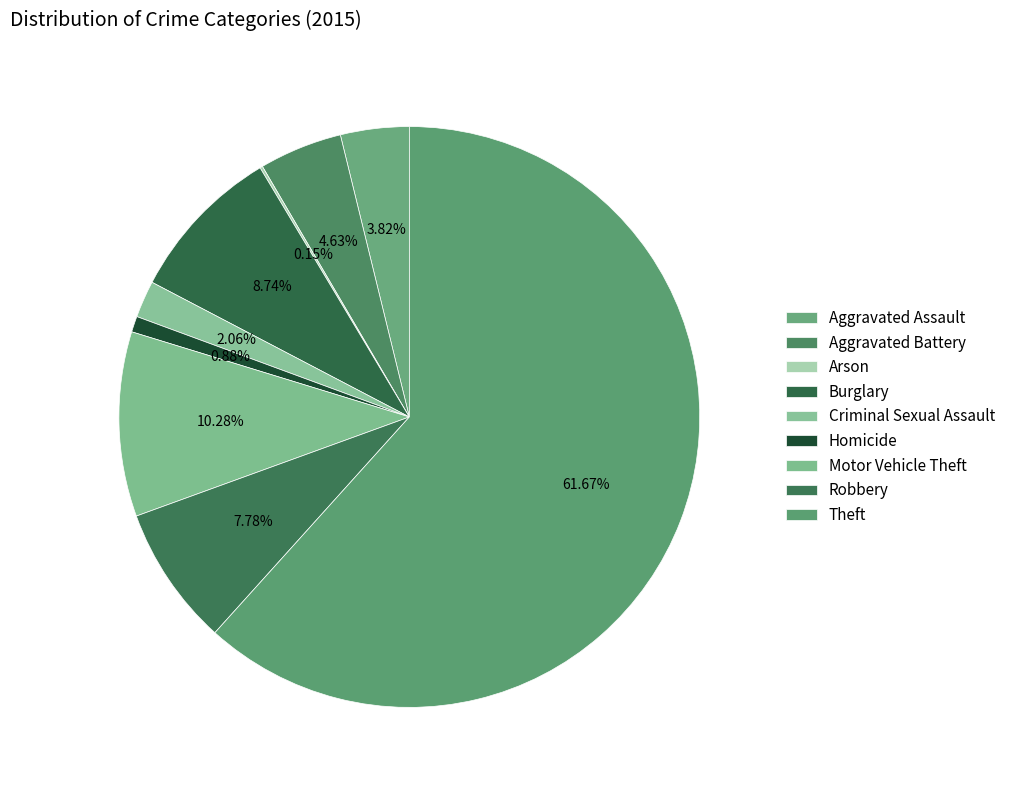

Combined, do Arson and Motor Vehicle Theft account for over 50%?

No